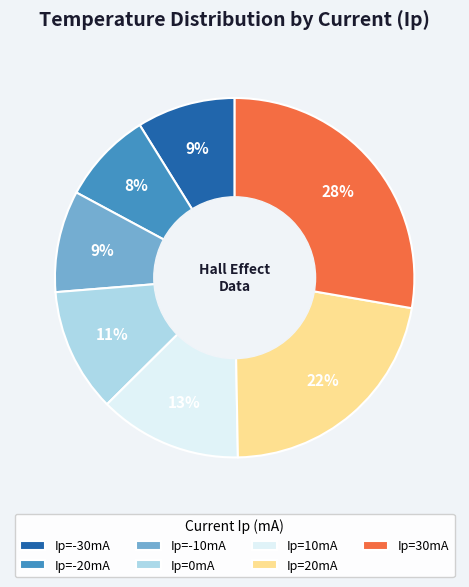

To the nearest percent, what portion does Ip=-30mA represent?

9%